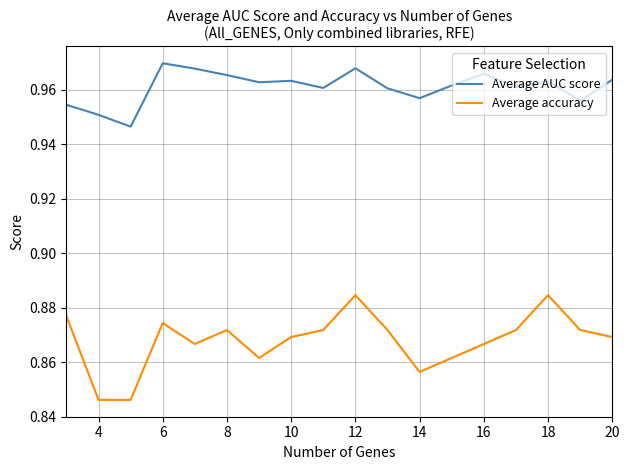

At how many categories does at least one series exceed 0?

18